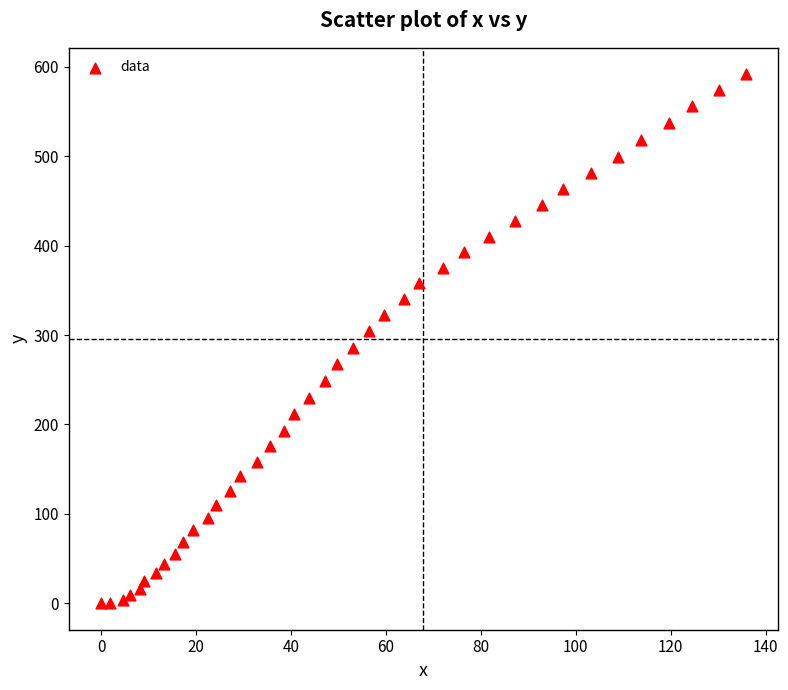

What is the range of Y values (max minus min)?

591.7